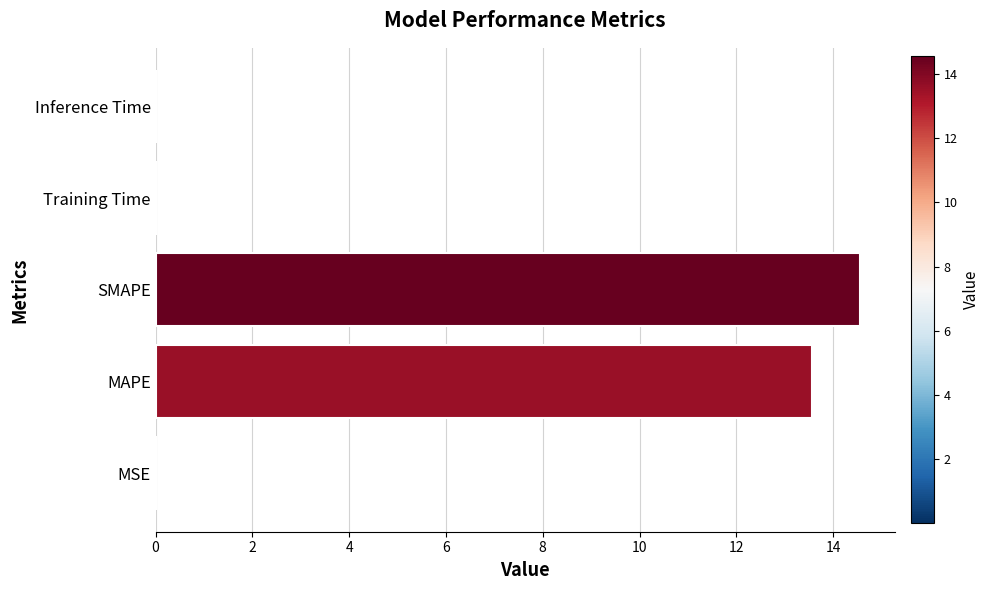

Read the value at SMAPE.

14.6